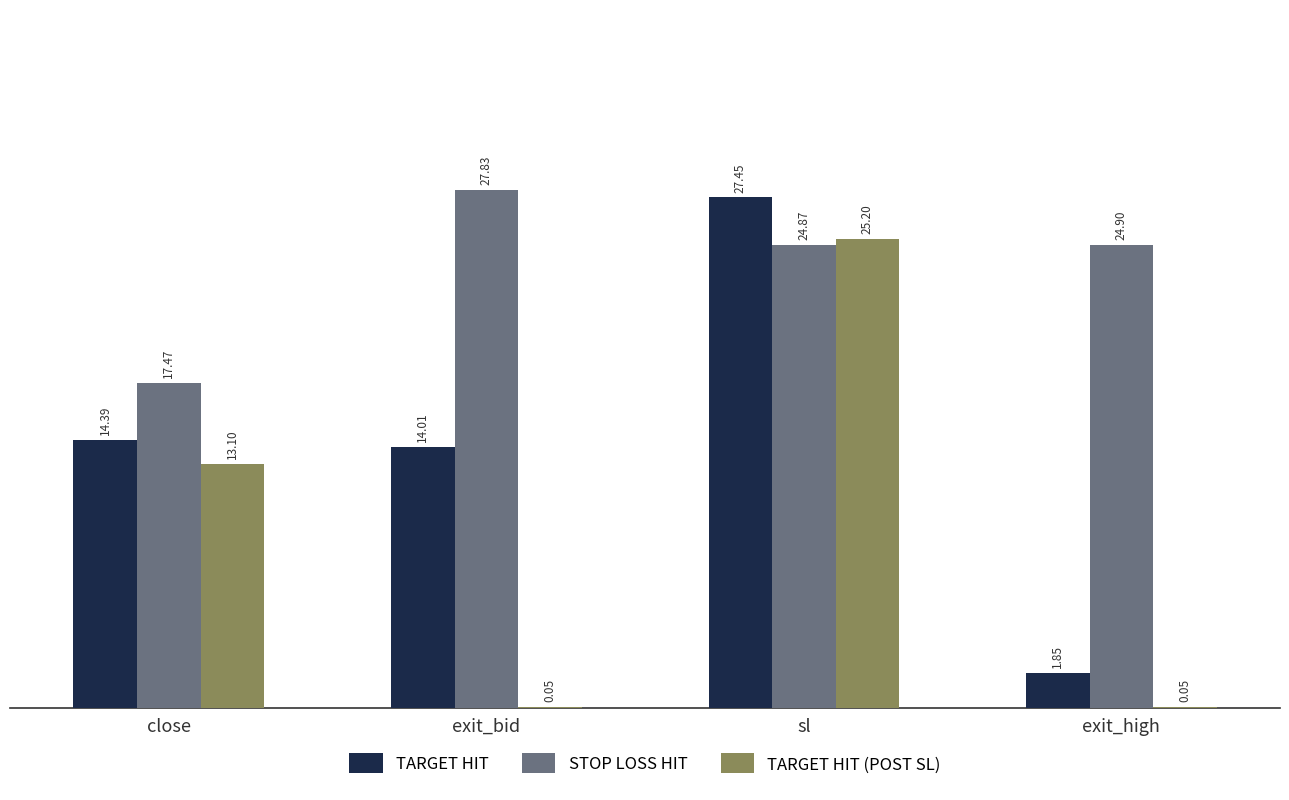

At which category does the chart reach its peak across all series?

exit_bid